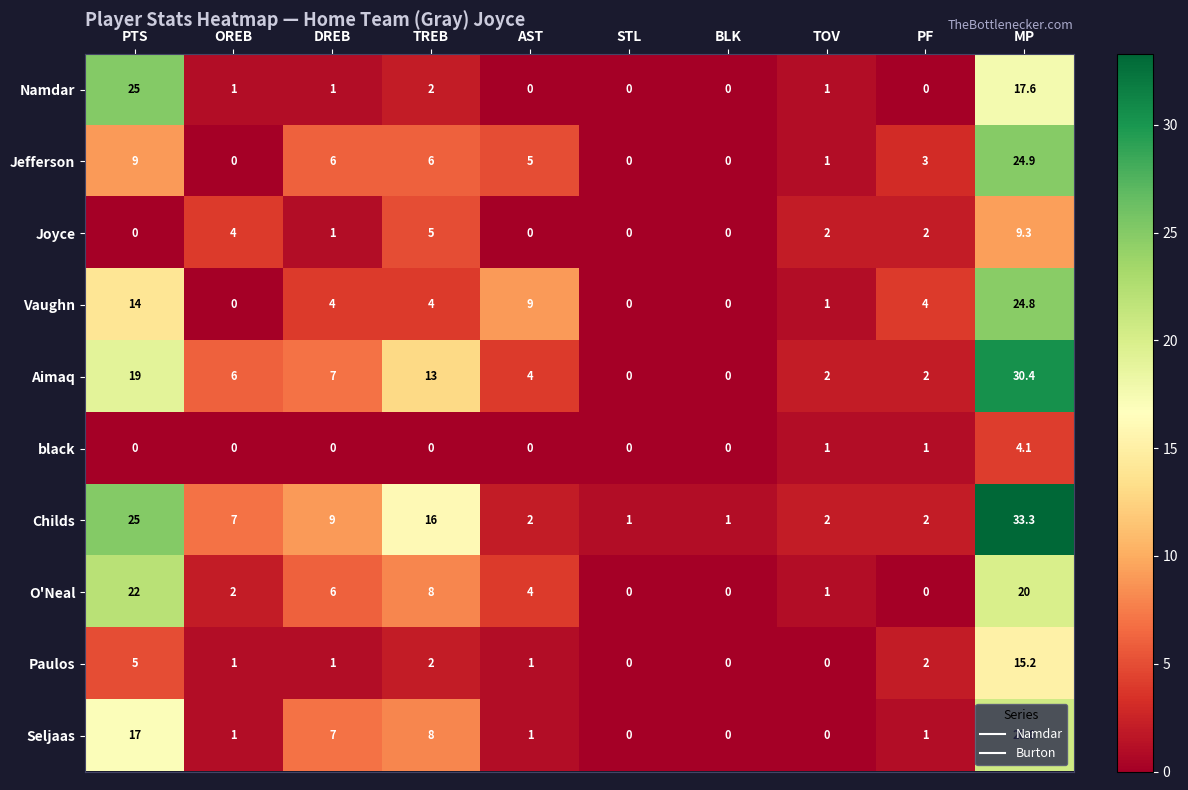

What is the spread (max minus min) of values at STL?

1.0